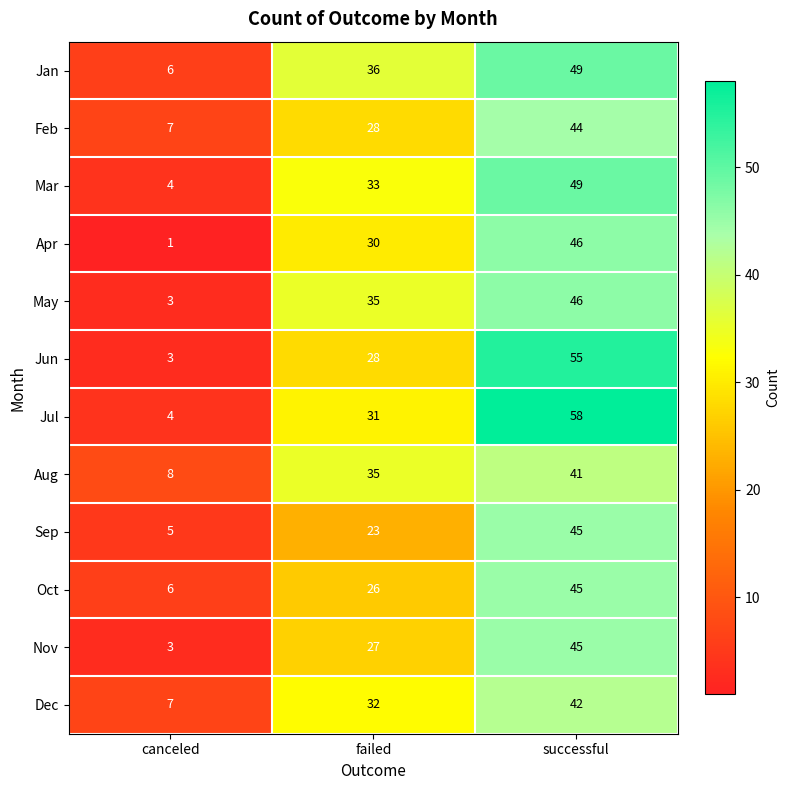

Which category has the highest value across all series?

successful